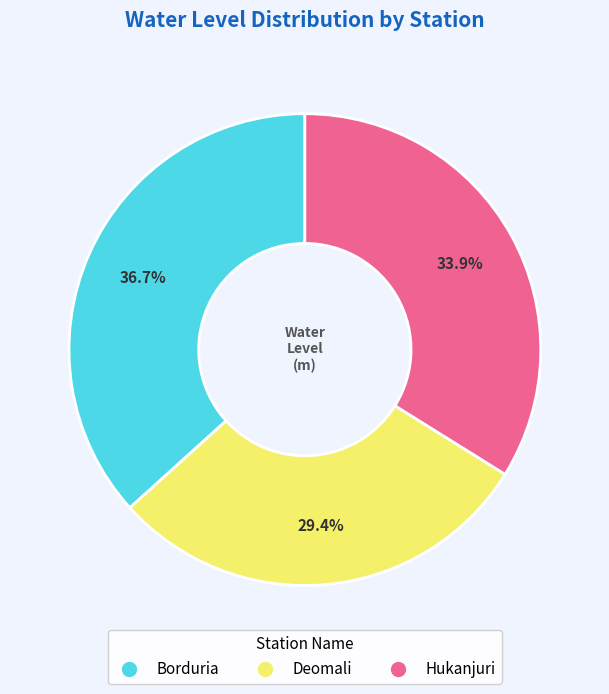

True or false: Borduria accounts for 37% of the total.

True